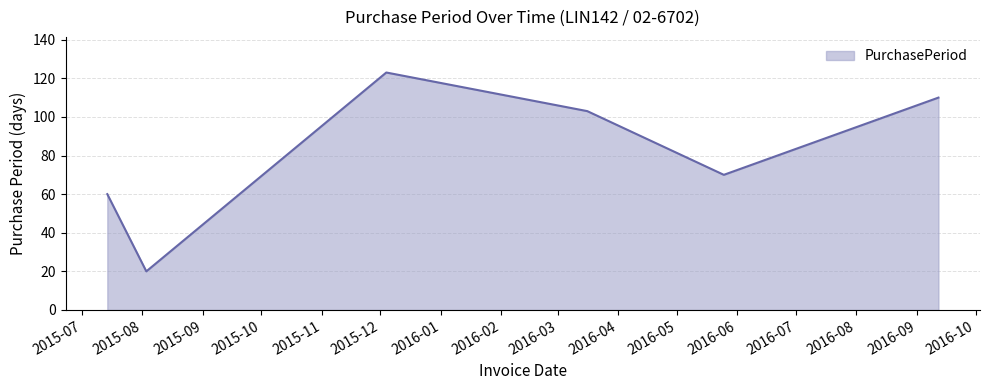

What is the sum of all values?

486